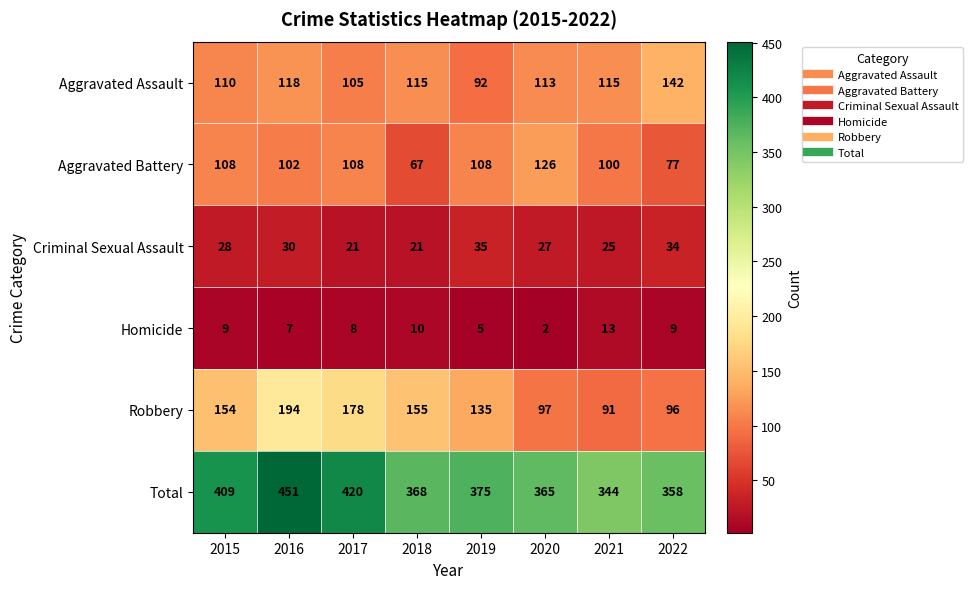

What is the sum of the Criminal Sexual Assault values at 2017 and 2020?

48